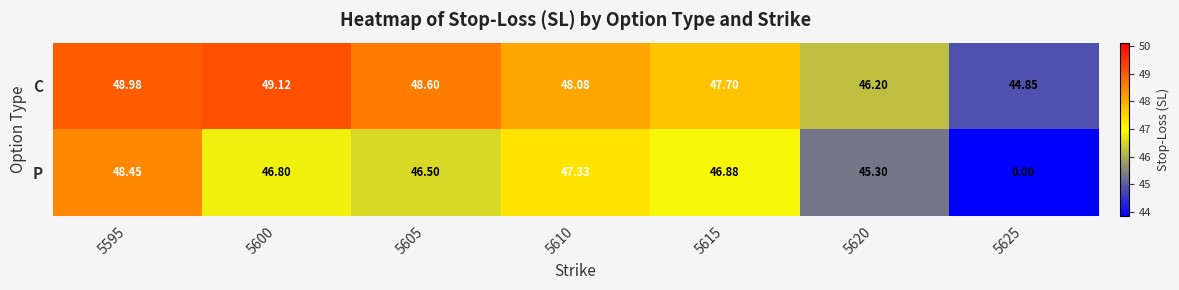

At 5620, list the series in order from largest to smallest.

C, P